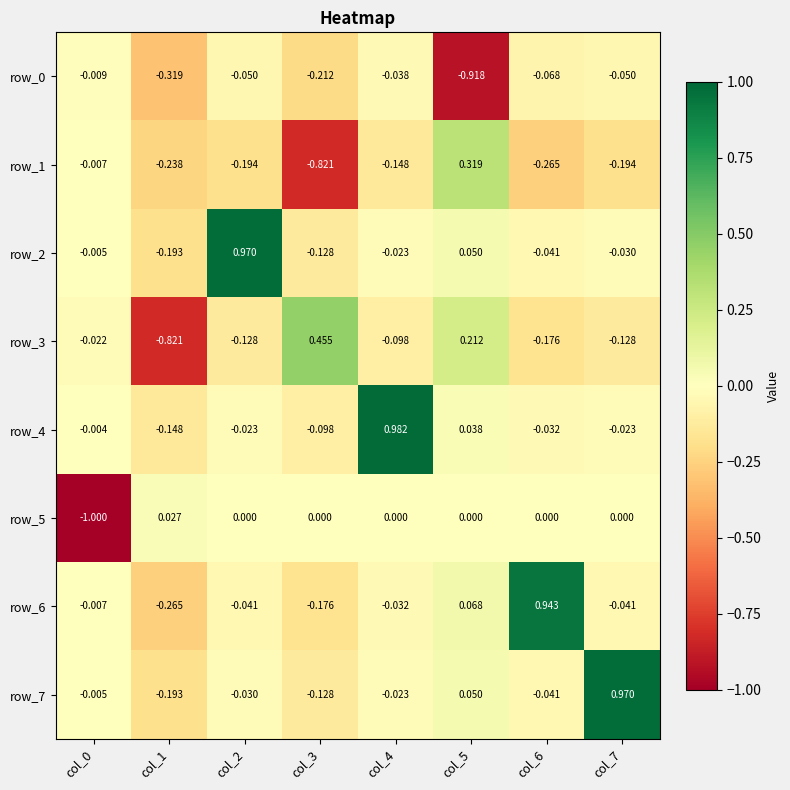

Where does the row_4 series first go above 0?

col_4